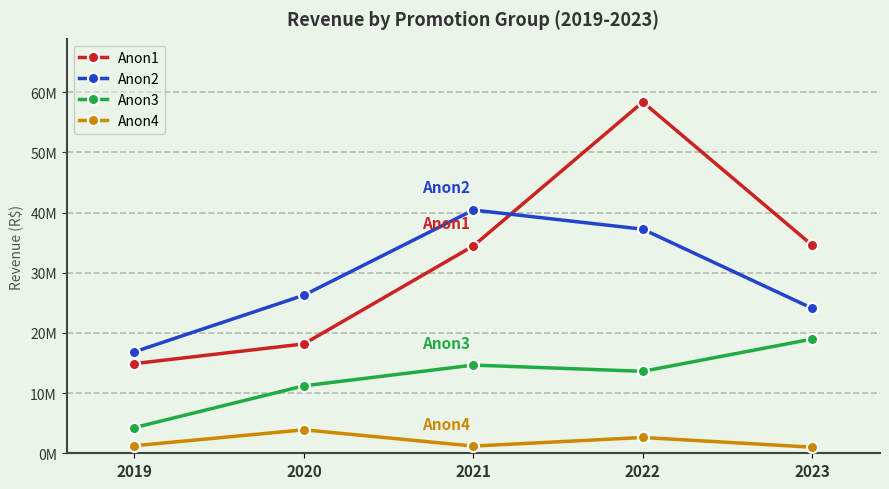

What is the minimum value shown in the chart?

1011010.9